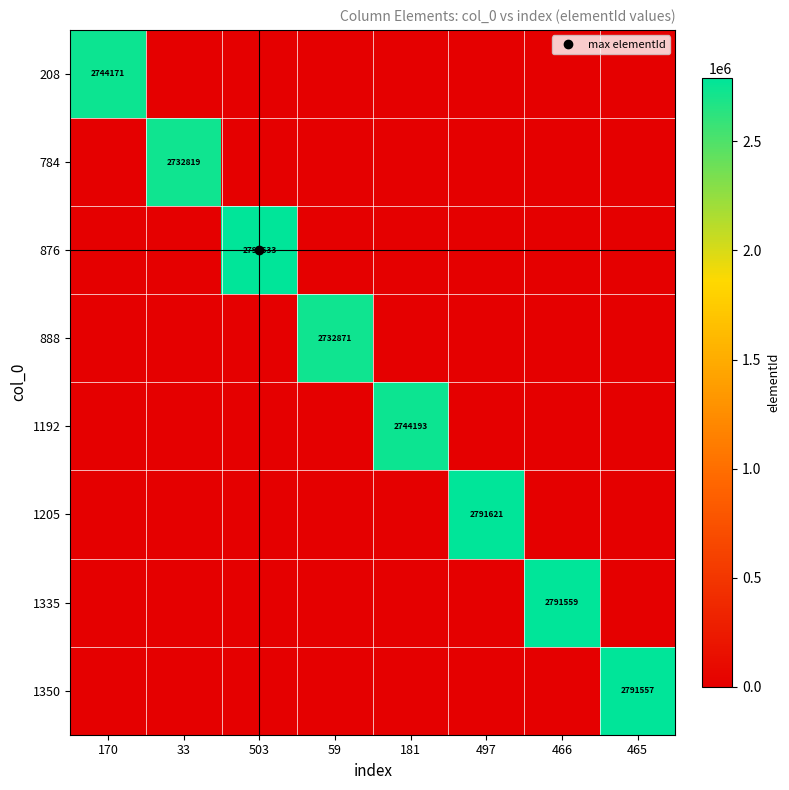

At how many categories does at least one series exceed 888464?

8